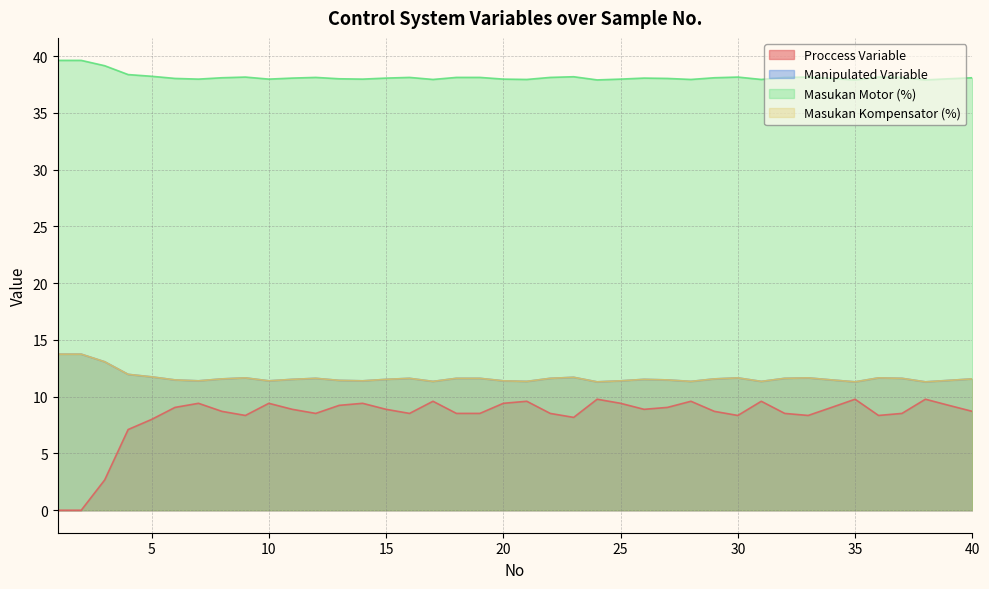

True or false: Masukan Kompensator (%) has a value of 20.0 at 3.

False